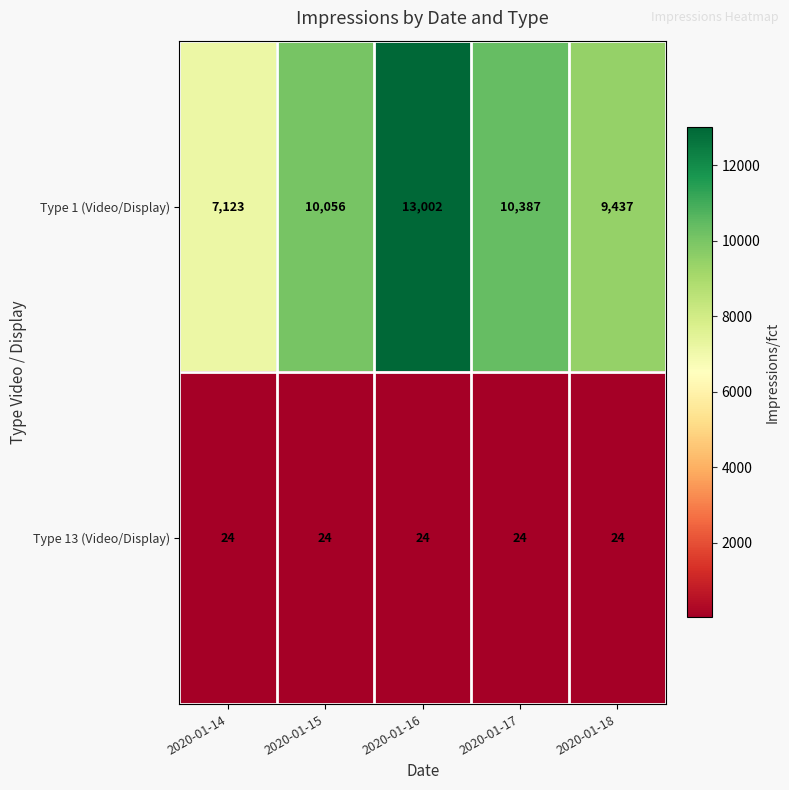

Which series has the largest range (max minus min)?

Type 1 (Video/Display)